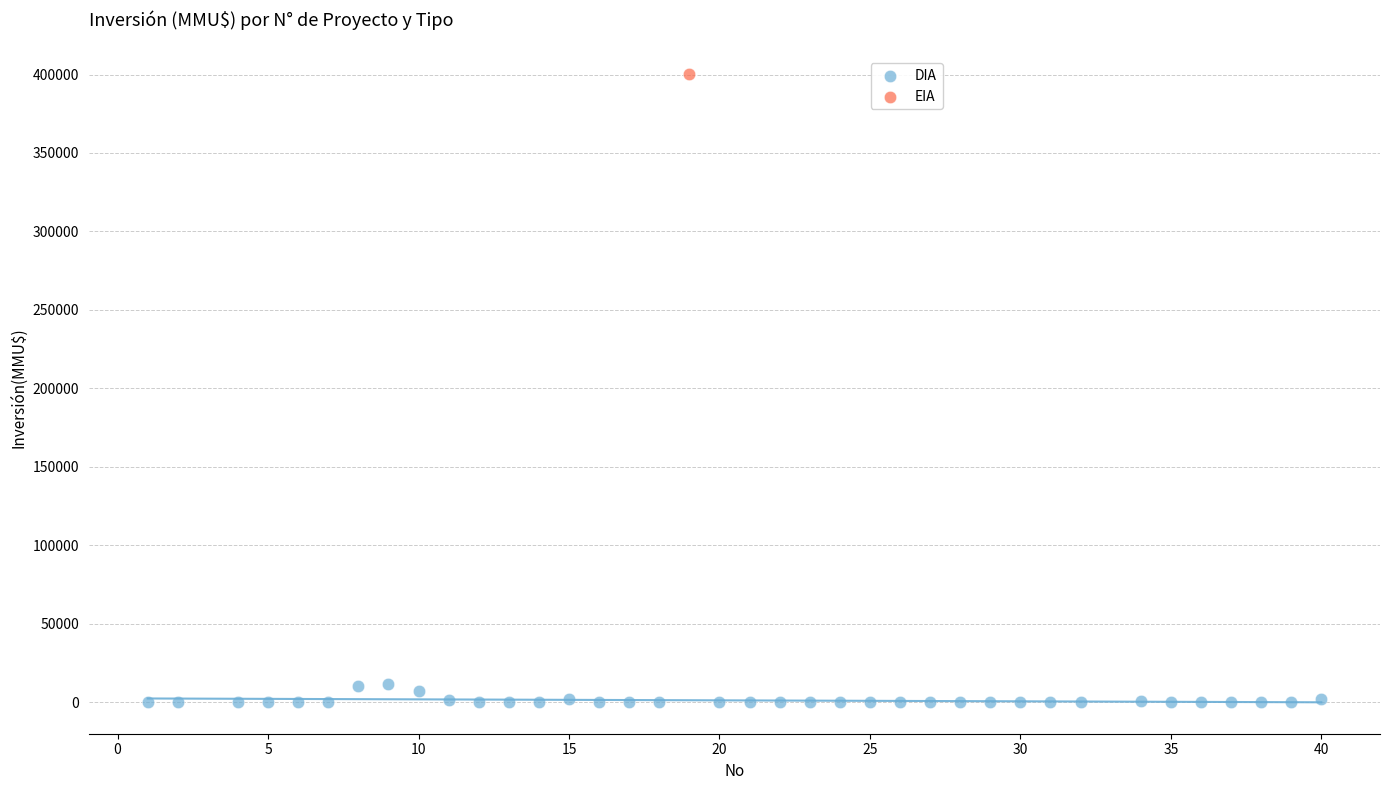

What are all the series names shown in the legend?

DIA, EIA